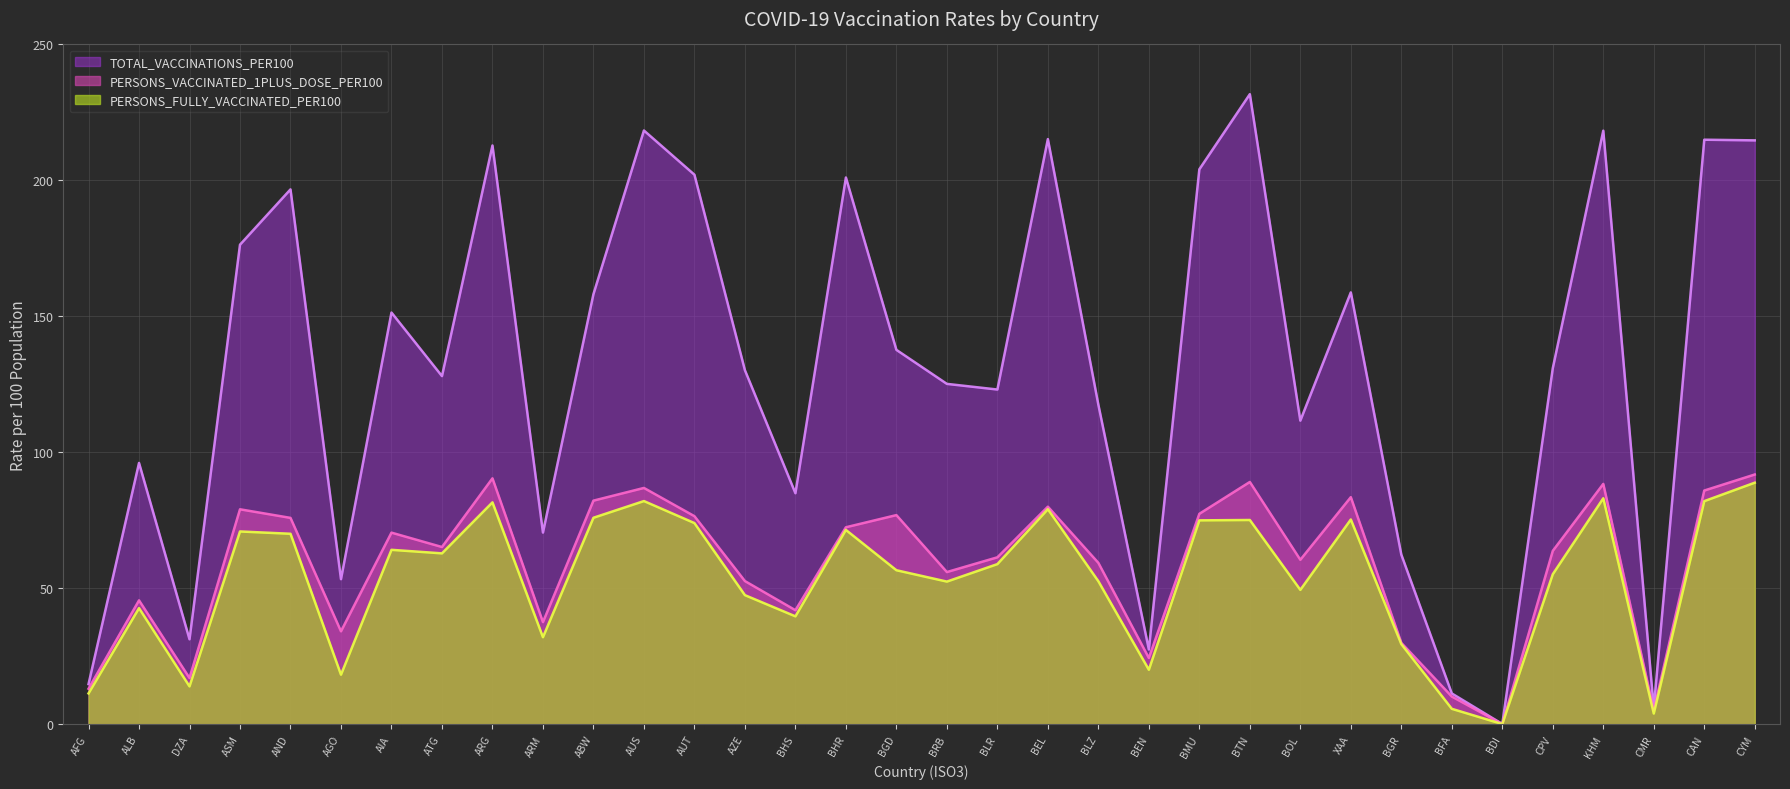

True or false: PERSONS_FULLY_VACCINATED_PER100 and PERSONS_VACCINATED_1PLUS_DOSE_PER100 cross at least once.

False